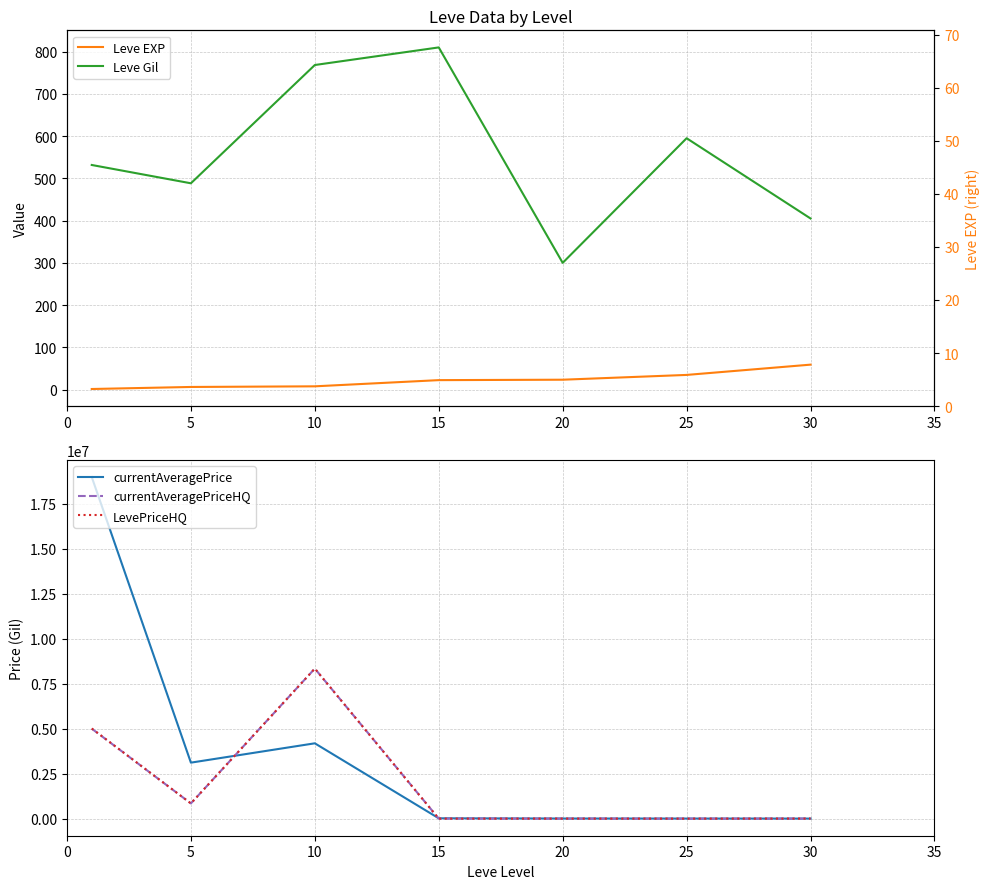

At 30, list the series in order from largest to smallest.

currentAveragePriceHQ, LevePriceHQ, currentAveragePrice, Leve Gil, Leve EXP